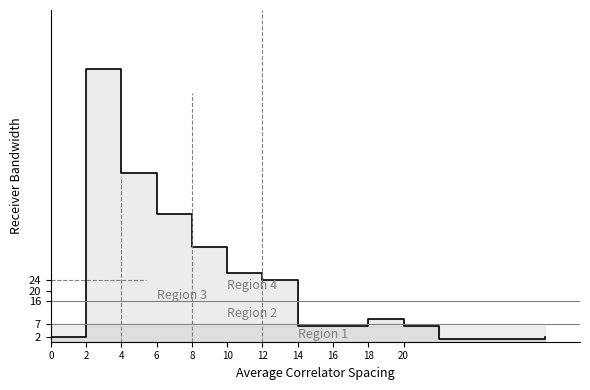

What value does the data have at 16, to the nearest 5?

5